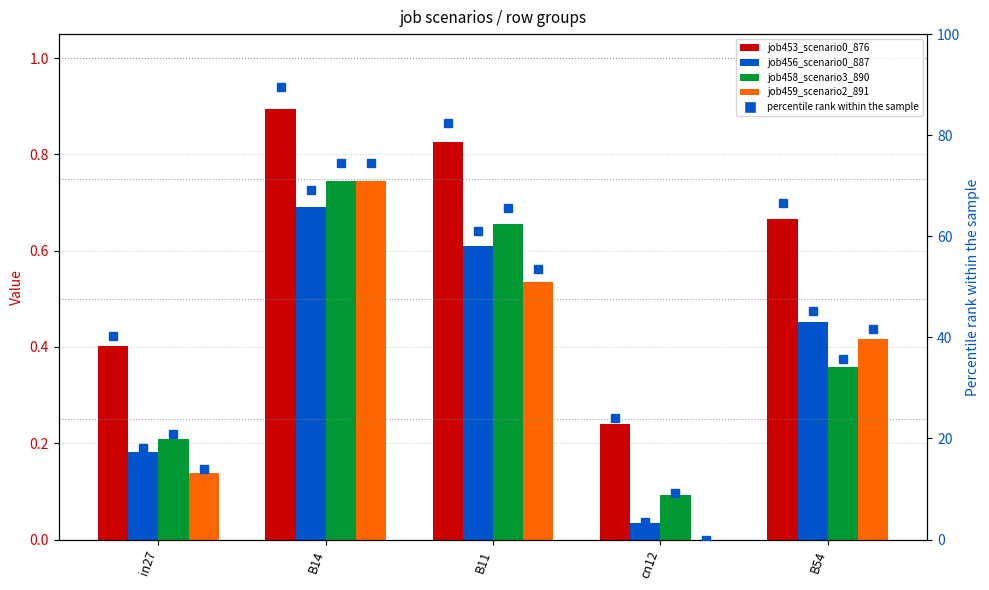

What is the minimum value for job453_scenario0_876?

0.2